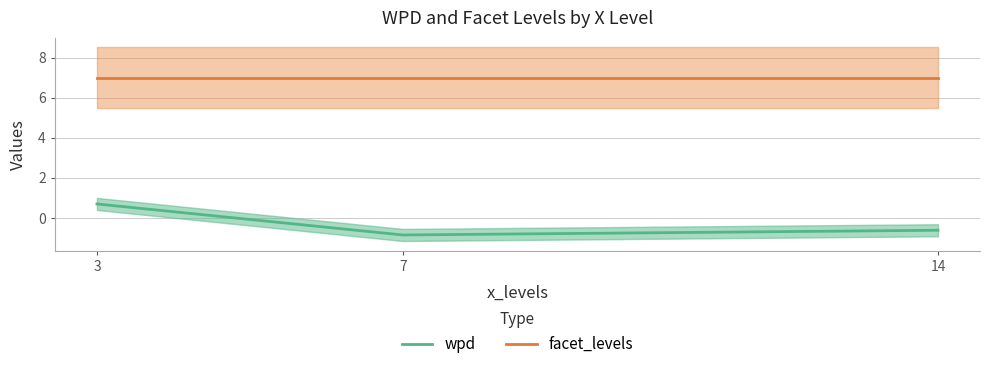

What is the sum of all facet_levels values?

21.0